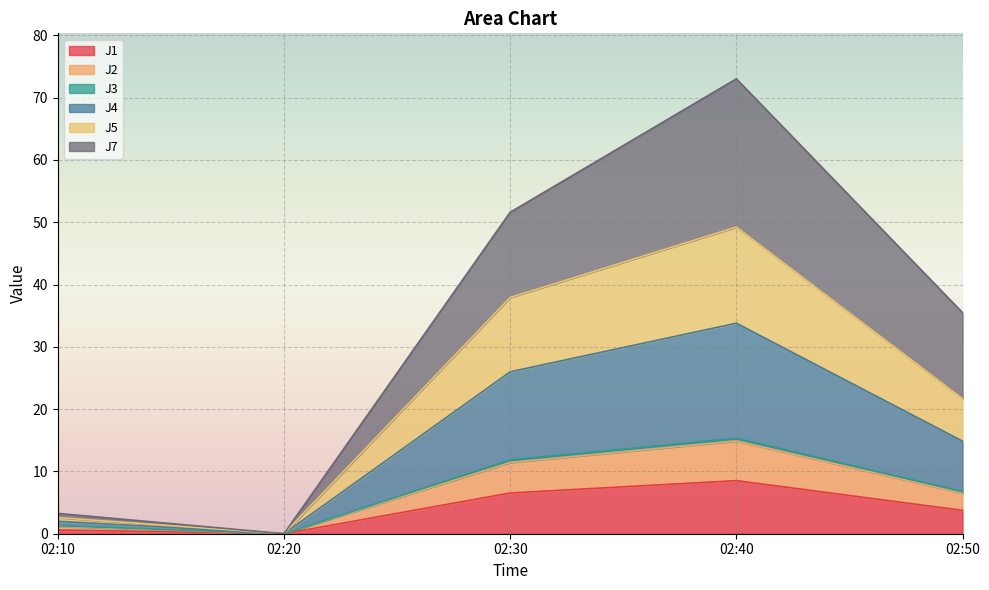

Between 02:20 and 02:50, which series saw the biggest shift?

J7